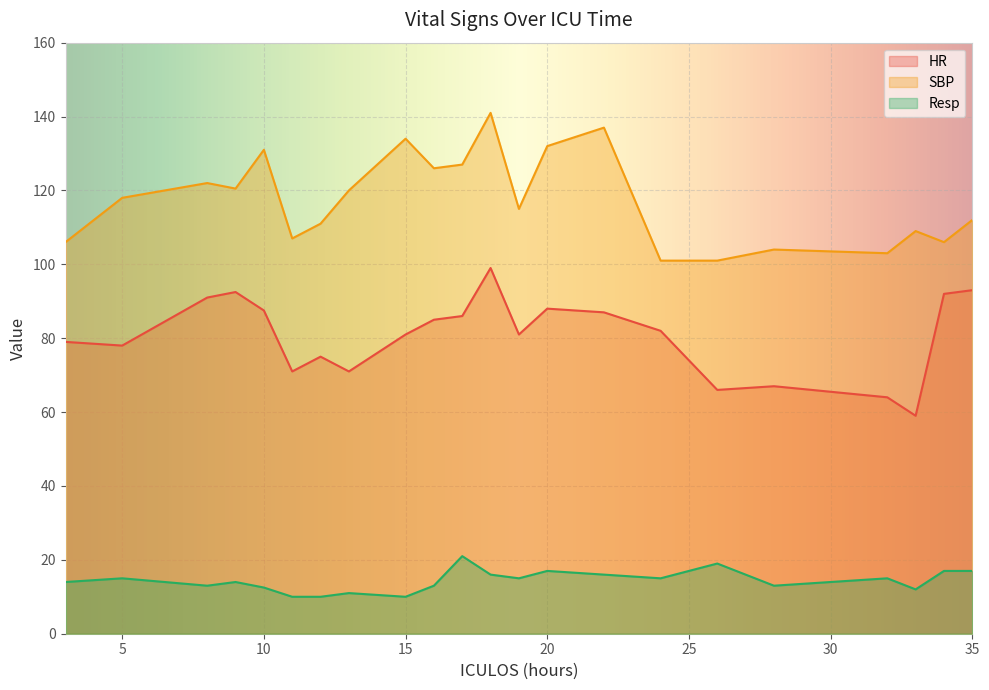

Where does the HR series first go above 82?

8